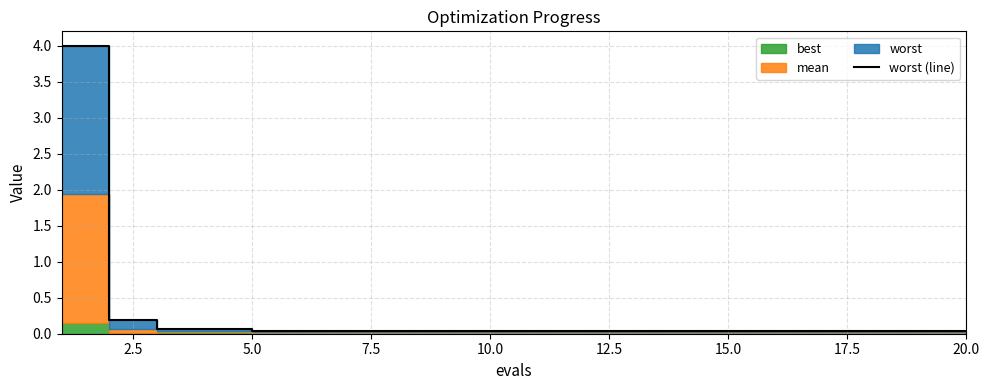

Where is the data nearest to the value 2?

2.5